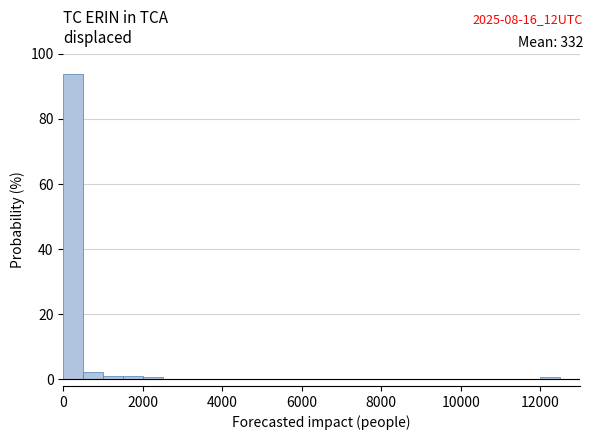

Around what value on the x-axis is the tallest bar? Give the approximate position of its centre, as read against the axis.

200